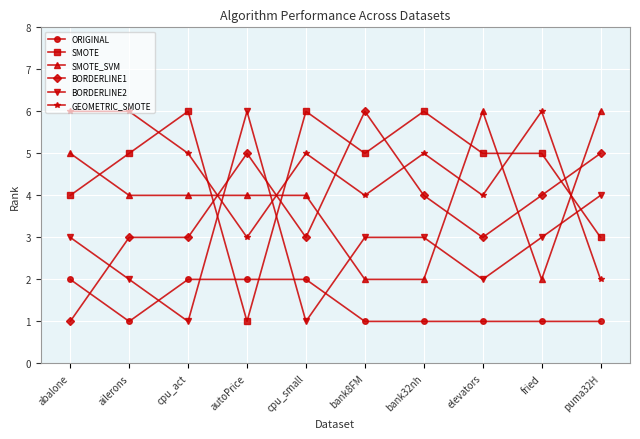

How many intersections are there between BORDERLINE2 and BORDERLINE1?

3